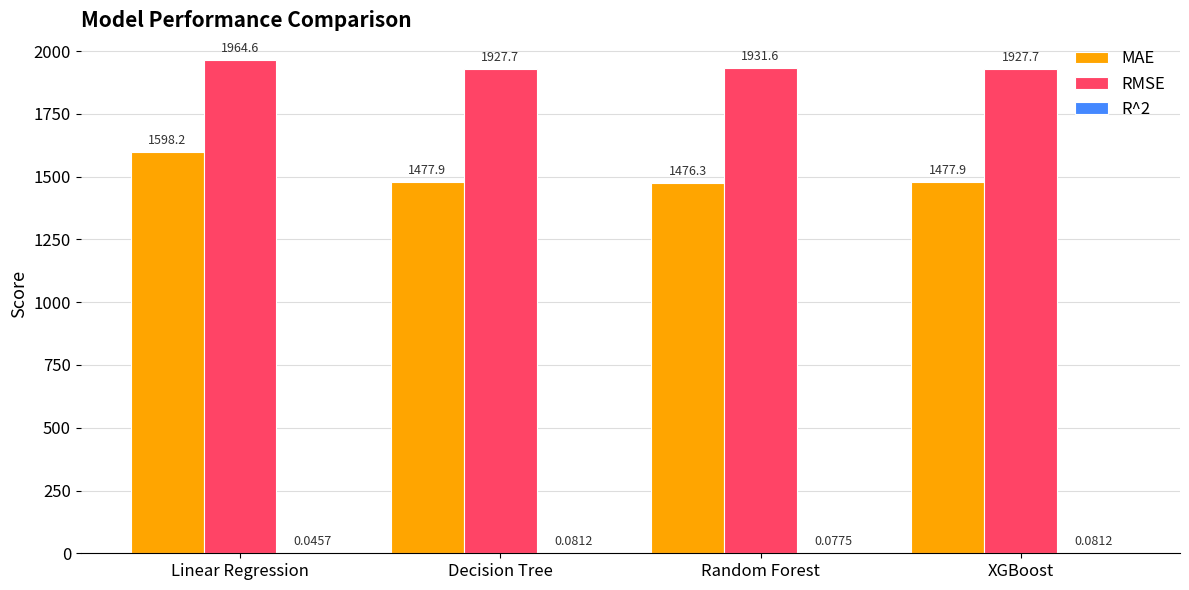

Which category has the highest value in the MAE series?

Linear Regression